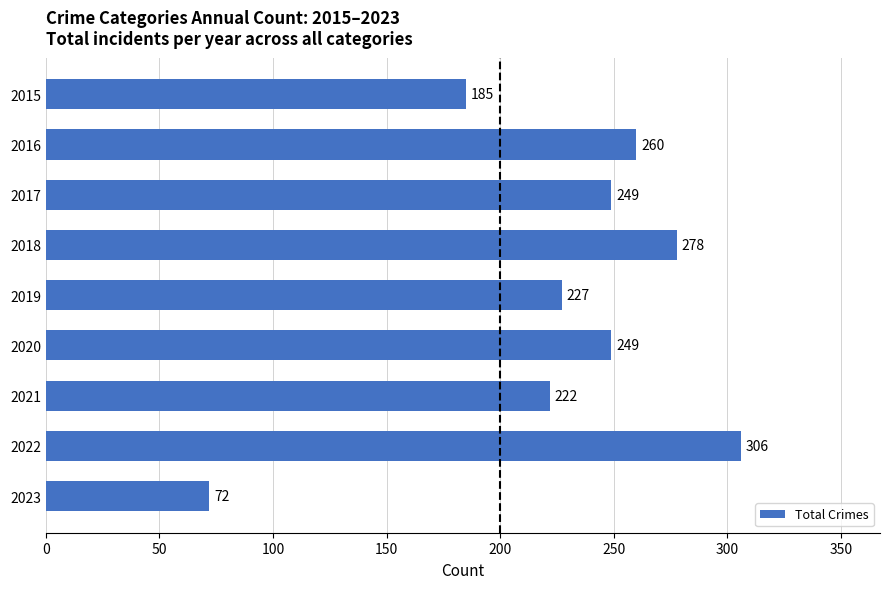

Reading top to bottom, list all the values displayed in this chart.

2015=185	2016=260	2017=249	2018=278	2019=227	2020=249	2021=222	2022=306	2023=72